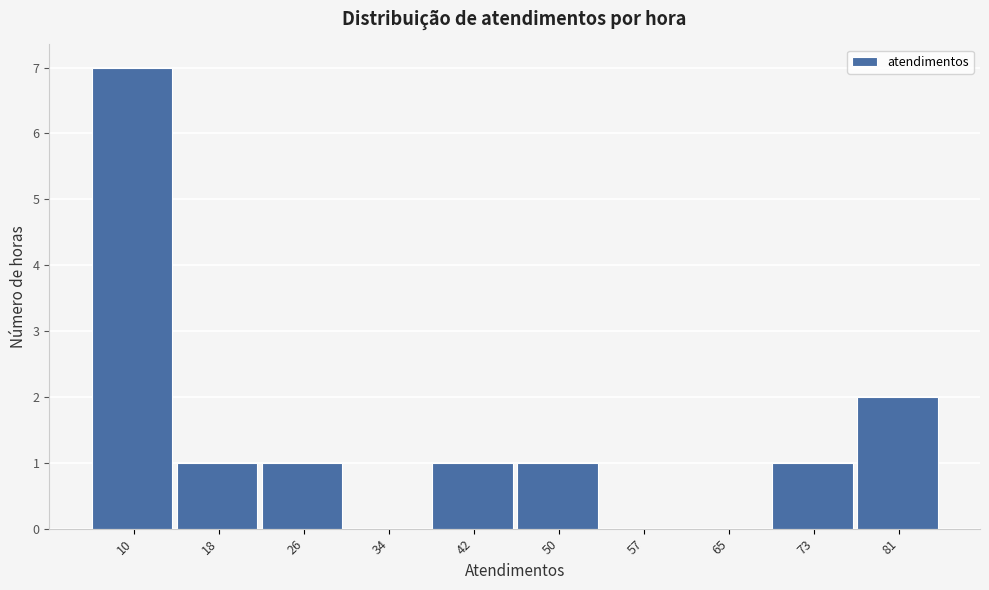

Reading left to right, transcribe all the data shown in this chart.

10=7	18=1	26=1	34=0	42=1	50=1	57=0	65=0	73=1	81=2